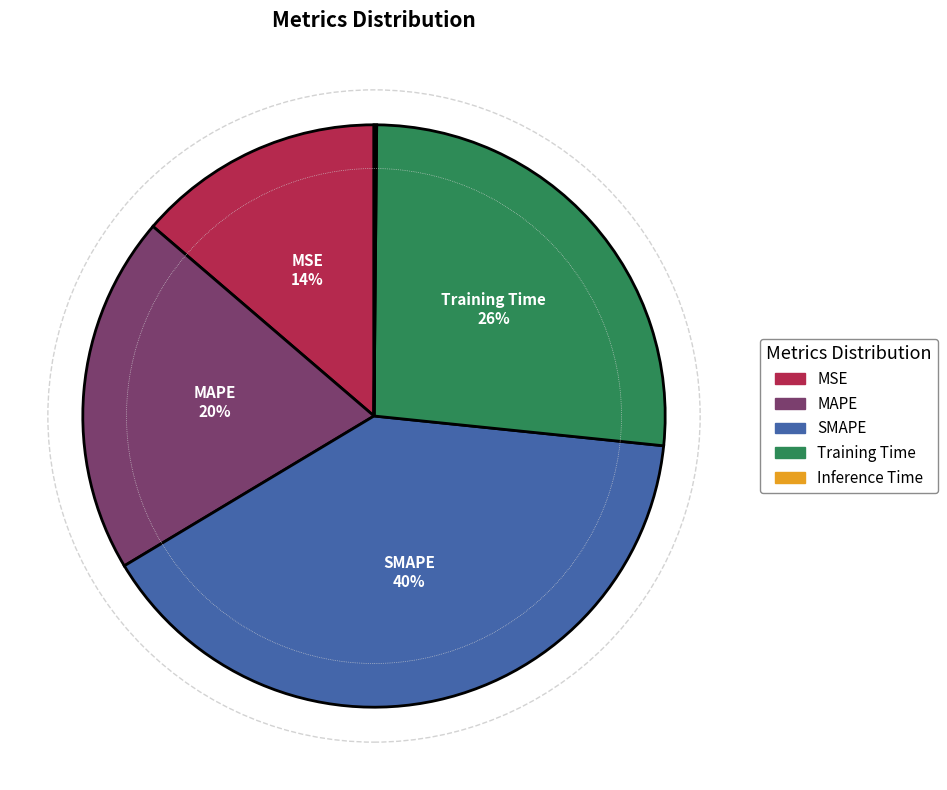

Between MSE and MAPE, which is larger?

MAPE